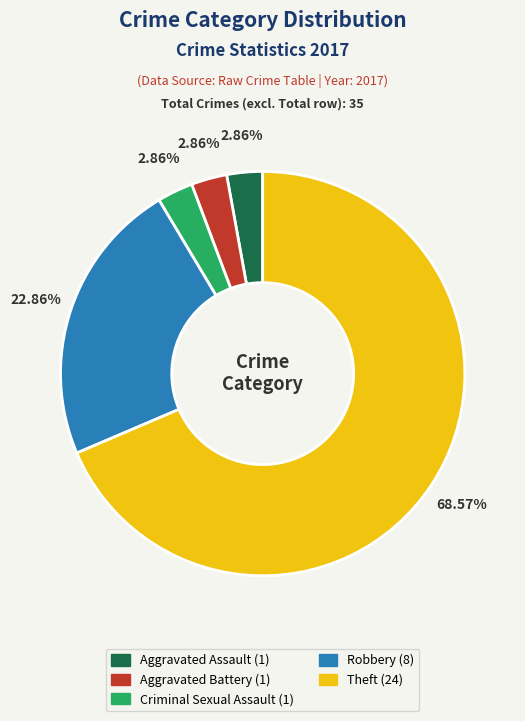

Is there any slice that represents more than half of the pie?

Yes